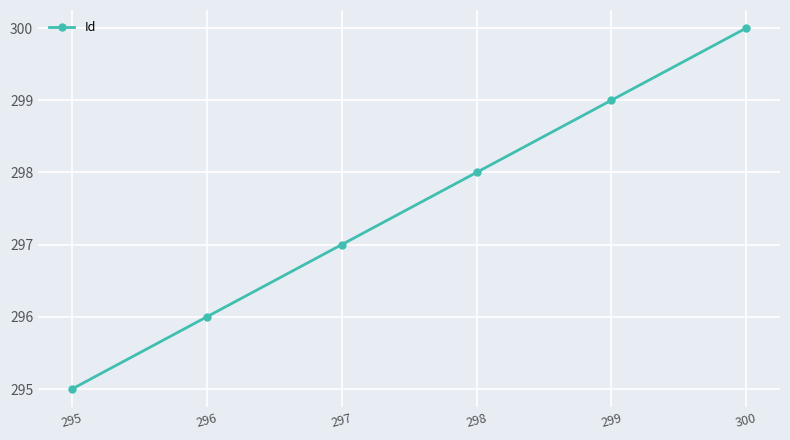

Which label corresponds to the largest value in the chart?

300